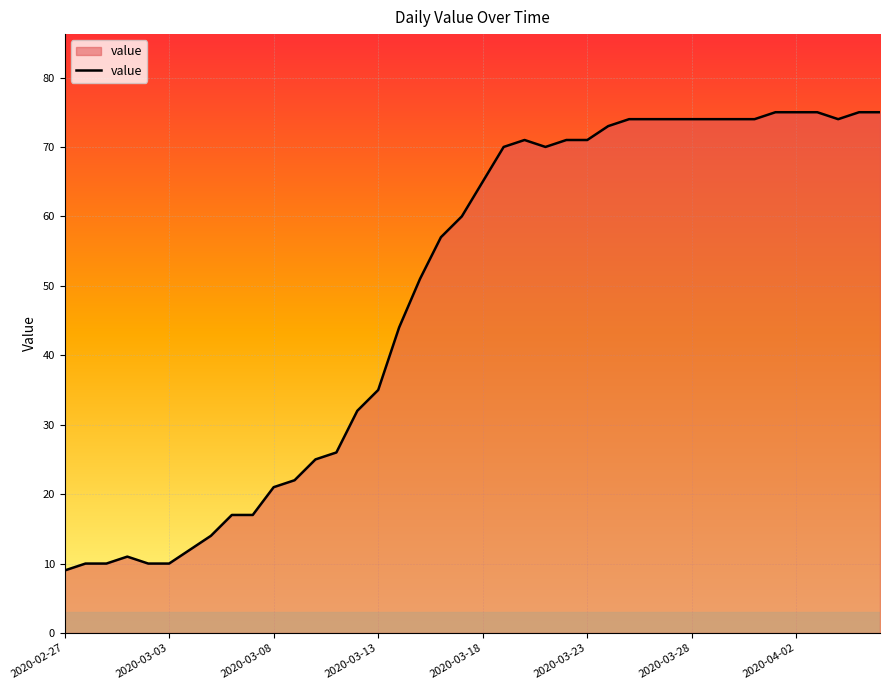

What is the greatest value displayed?

75